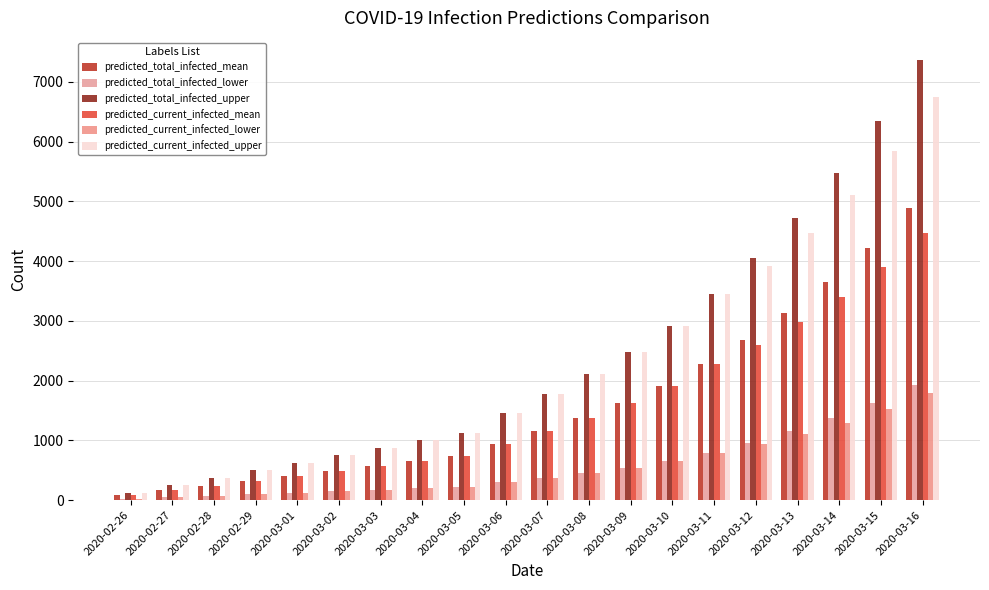

Which series changed the most between 2020-03-02 and 2020-03-03?

predicted_total_infected_upper